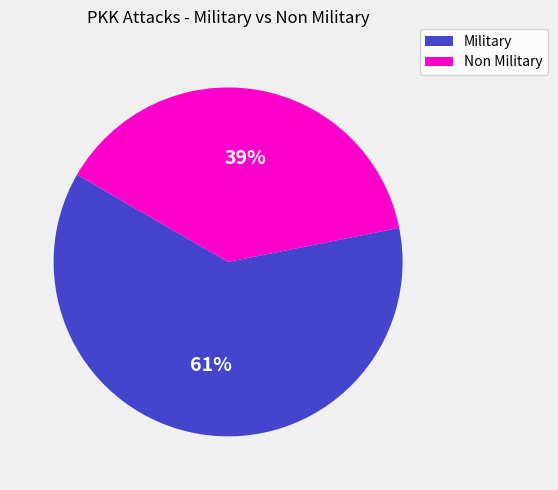

The Non Military slice represents 39% of the pie. True or false?

True